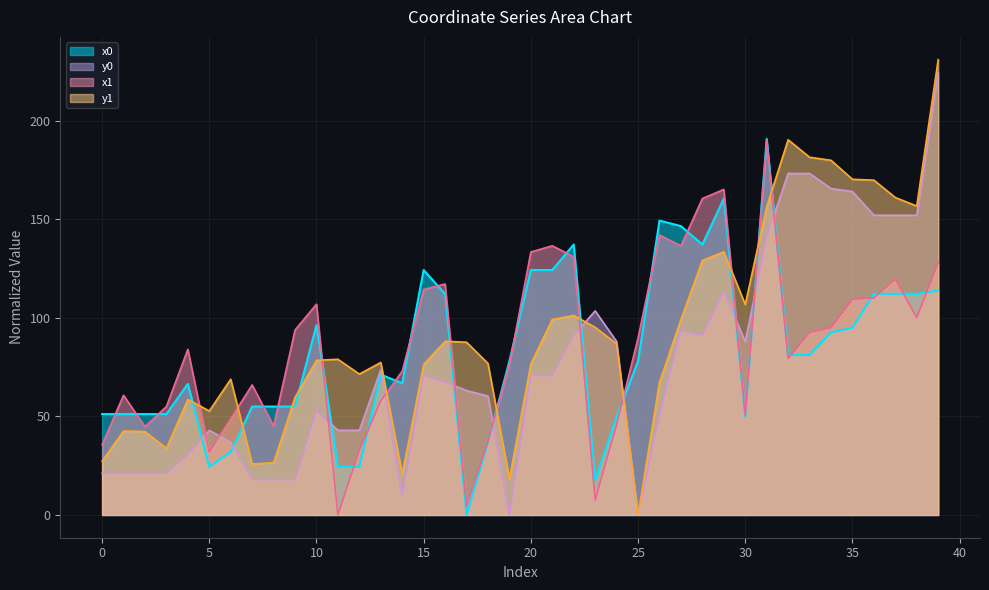

Reading left to right, list all the values displayed in this chart.

x0: 51.2	51.2	51.2	51.2	66.4	24.4	31.9	55.0	55.0	55.0	96.3	24.4	24.4	71.2	66.8	124.2	112.1	0.0	36.8	78.0	124.2	124.2	137.1	17.5	49.8	78.0	149.3	146.5	137.1	160.5	49.8	190.7	81.1	81.1	92.6	94.9	112.2	112.2	112.2	113.8
y0: 21.1	21.1	21.1	21.1	30.6	42.9	36.8	17.9	17.9	17.9	52.8	42.9	42.9	73.7	9.4	70.6	67.4	63.1	60.3	0.0	70.6	70.6	91.1	103.5	88.0	0.0	50.6	93.6	91.1	113.2	88.0	141.1	173.2	173.2	165.6	164.0	152.0	152.0	152.0	224.3
x1: 35.7	60.7	44.8	55.0	84.0	31.9	48.9	66.0	45.1	93.8	106.9	0.0	32.9	57.9	72.9	114.4	117.1	4.4	37.4	76.2	133.4	136.5	131.0	7.5	45.8	89.8	142.0	136.5	160.5	165.1	50.5	189.9	79.3	92.6	94.9	109.5	110.1	119.6	100.1	128.0
y1: 27.3	42.6	42.3	33.8	58.6	52.7	68.8	25.9	26.5	59.6	78.4	79.0	71.4	77.3	20.7	76.3	88.1	87.6	76.8	18.3	76.7	99.2	101.2	95.2	86.8	0.0	67.3	99.2	129.1	133.4	106.8	156.3	190.3	181.4	179.9	170.2	169.8	161.0	156.7	230.9